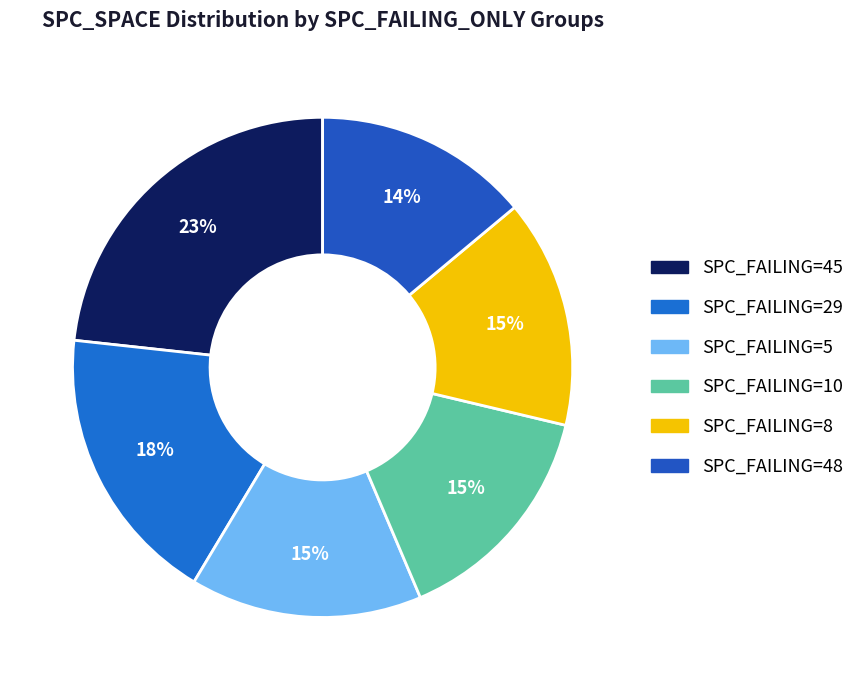

How many segments does this pie chart have?

6